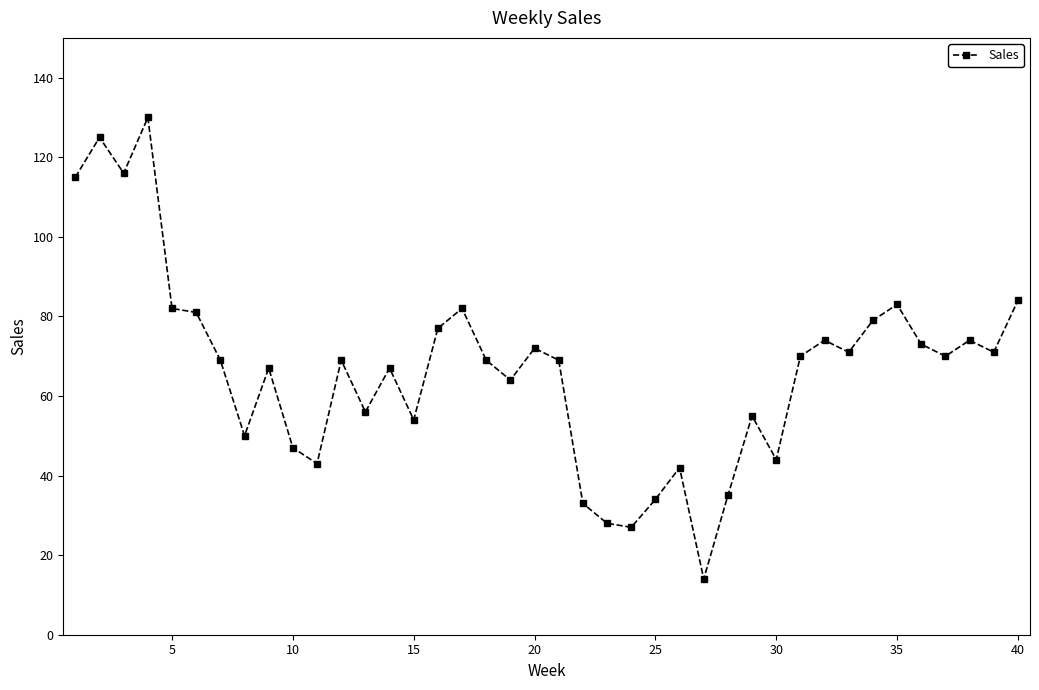

What is the smallest value displayed?

14